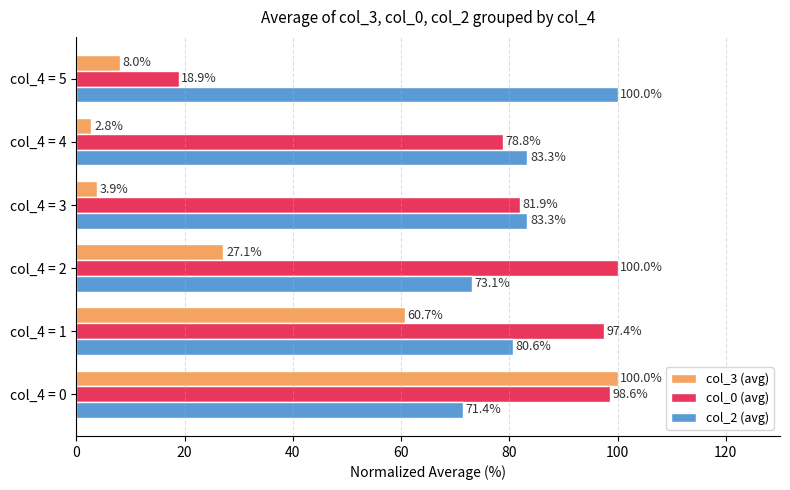

Count the number of data series in this chart.

3